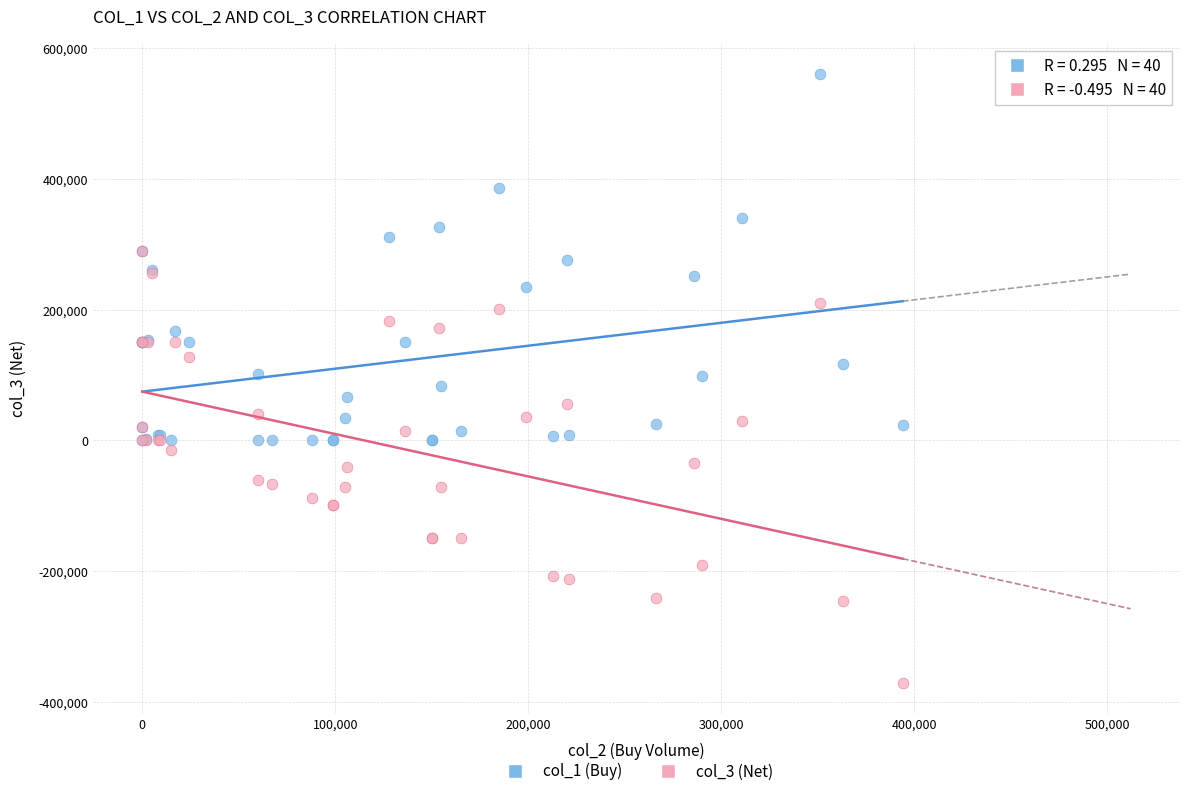

What are all the series names shown in the legend?

col_1 (Buy), col_3 (Net)